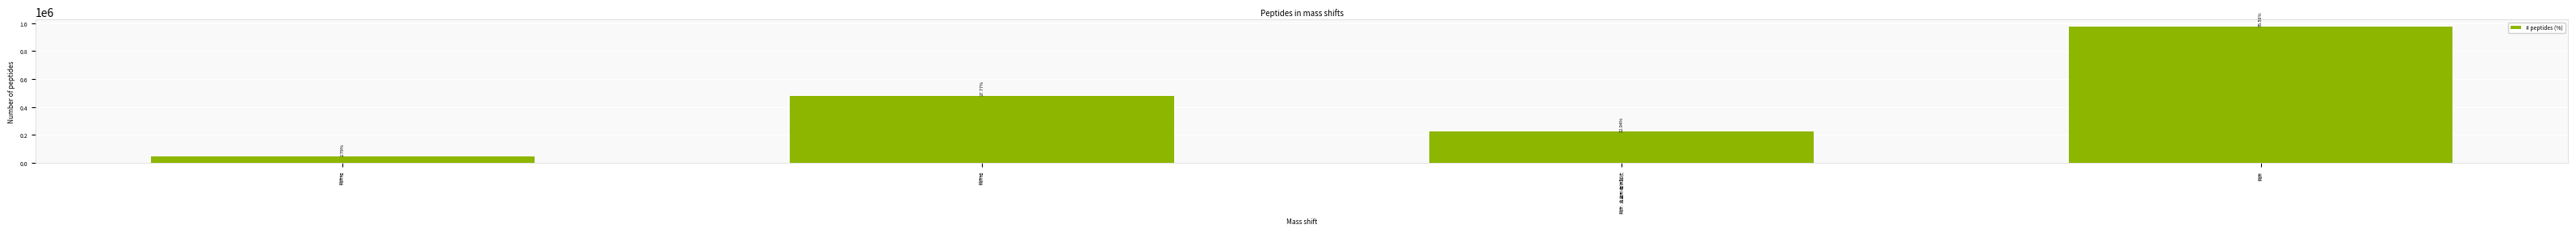

What is the difference between the values at 韩休·览鉴形癯恨鲜欢 and 韩休知?

175500